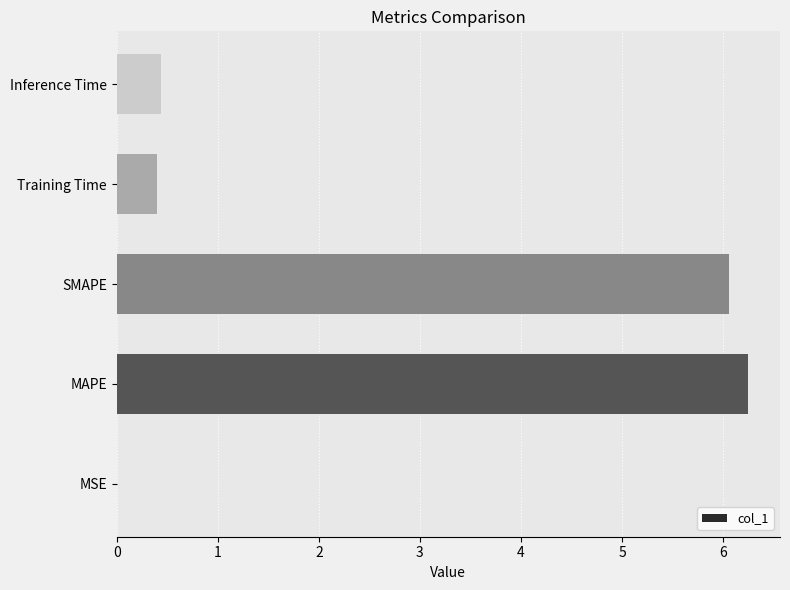

What is the sum of the values at Training Time and SMAPE?

6.5